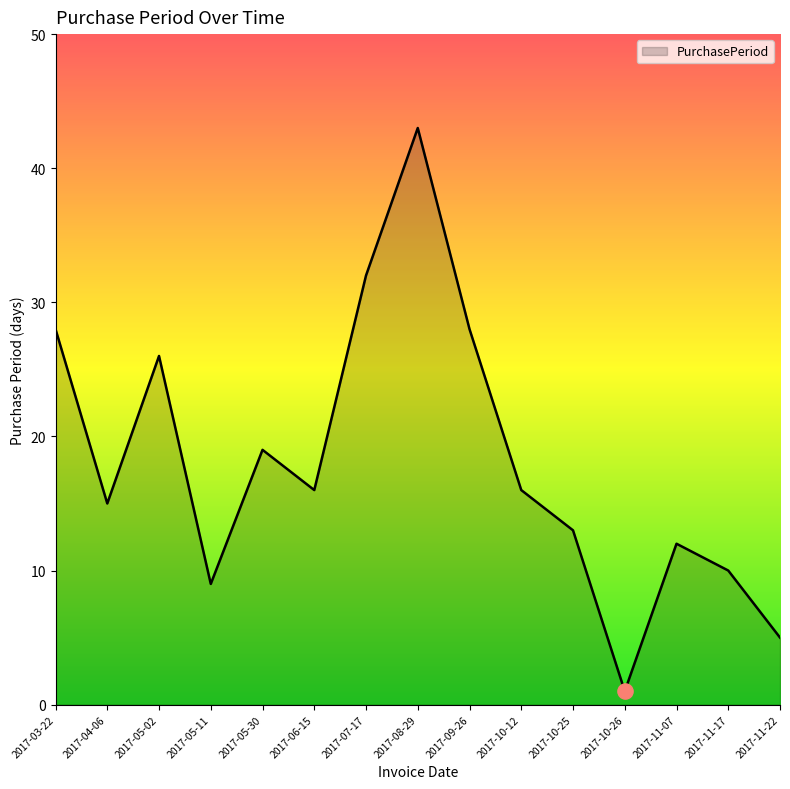

Between 2017-05-02 and 2017-08-29, which is larger?

2017-08-29